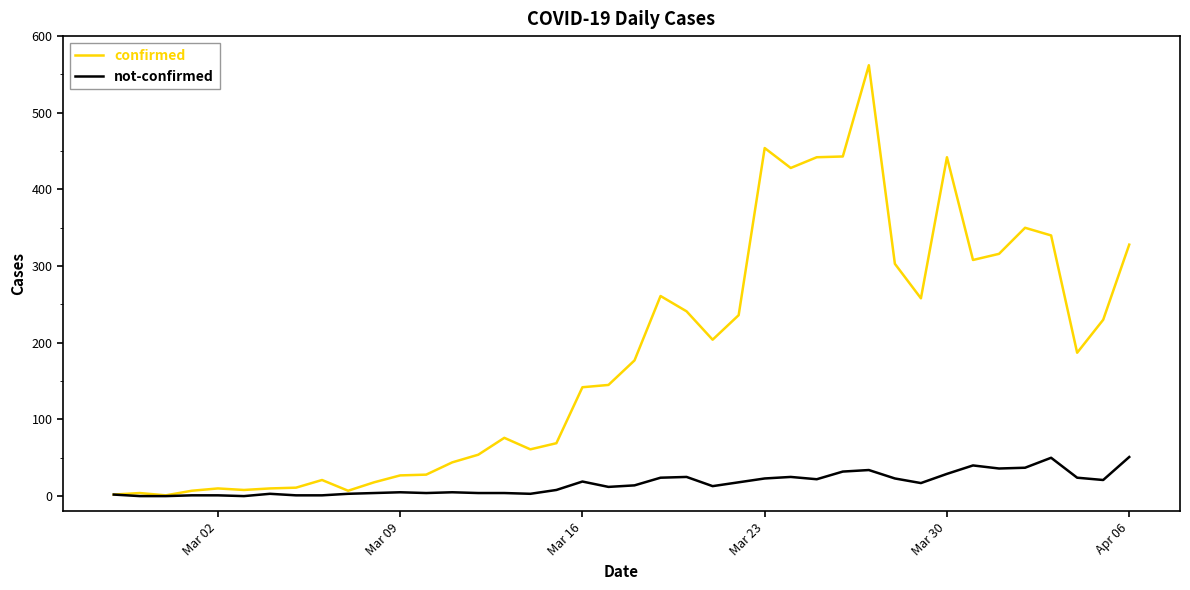

What is the sum of all not-confirmed values?

638